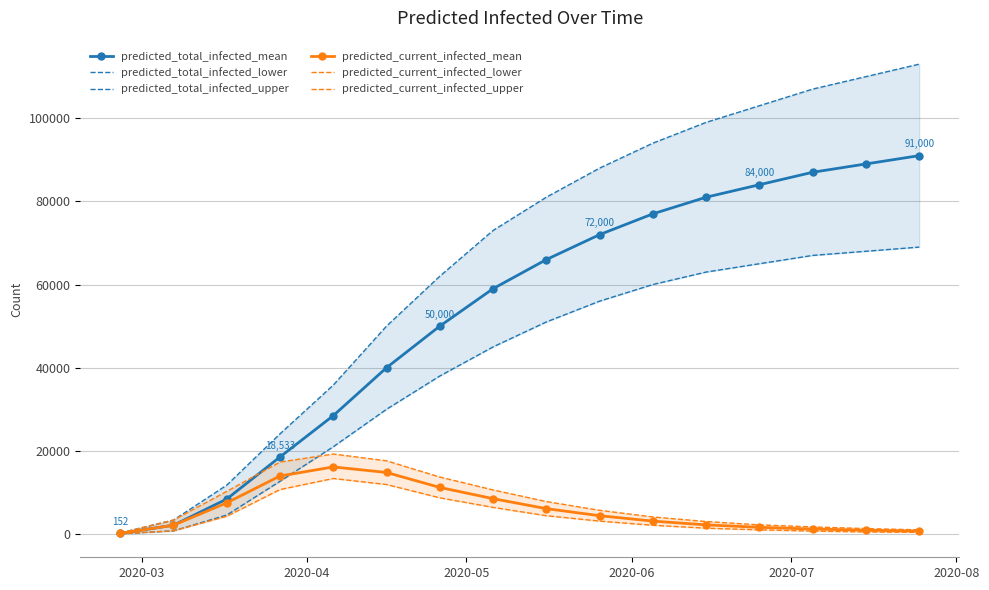

True or false: predicted_total_infected_mean has more than 1 interior local peaks.

False